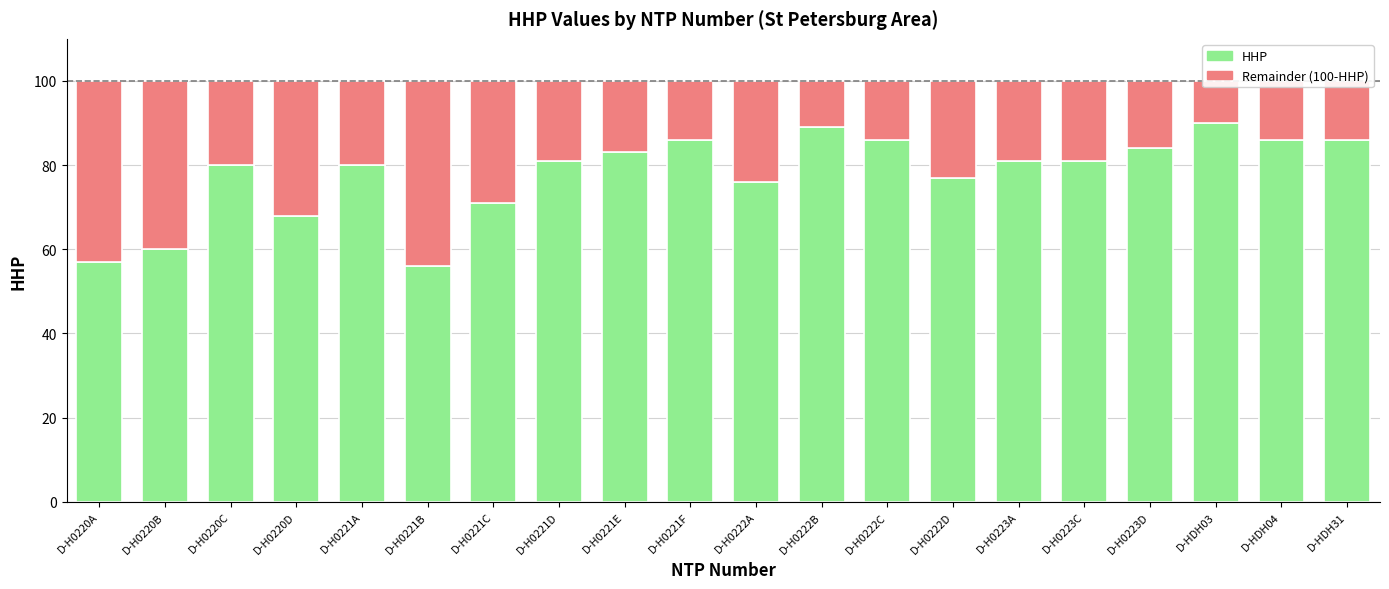

Which has a higher value, D-H0221C or D-H0220C?

D-H0220C